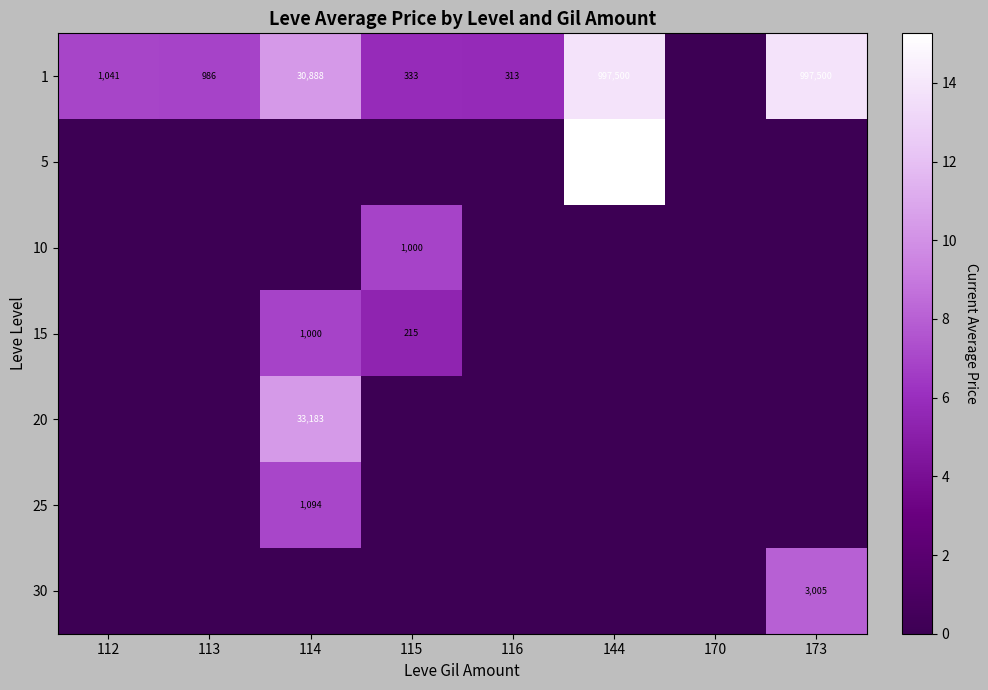

Count the number of data series in this chart.

7